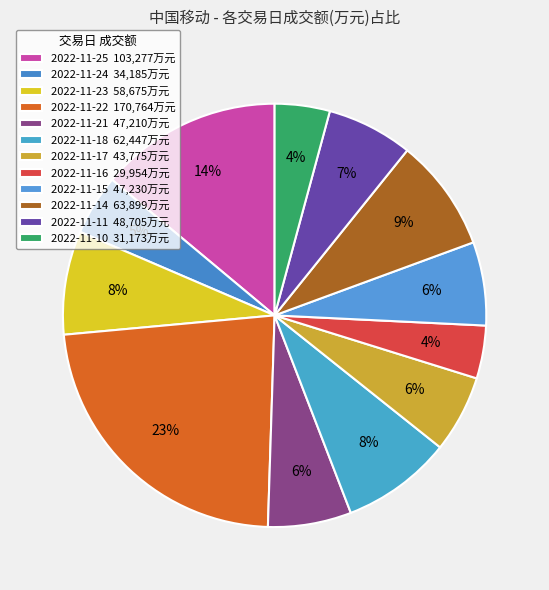

To the nearest percent, what is the combined percentage of 2022-11-21 and 2022-11-24?

11%